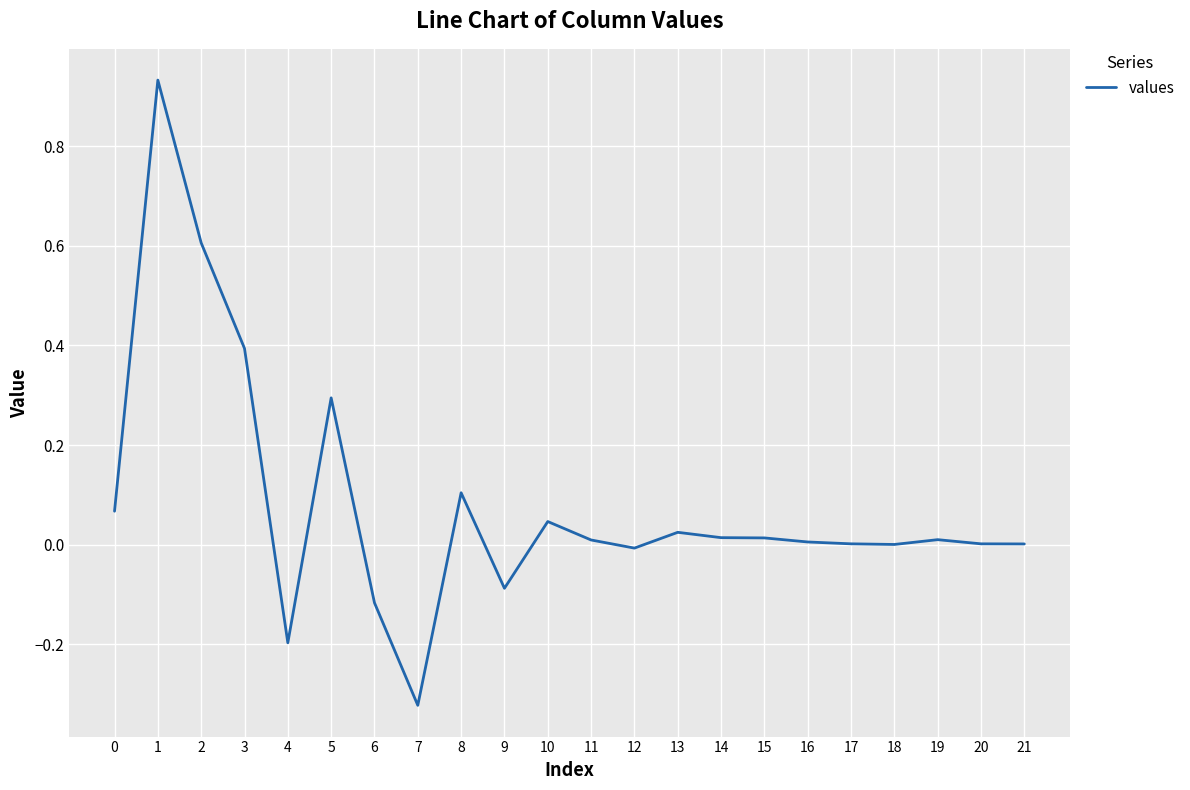

Between 13 and 16, which is larger?

13